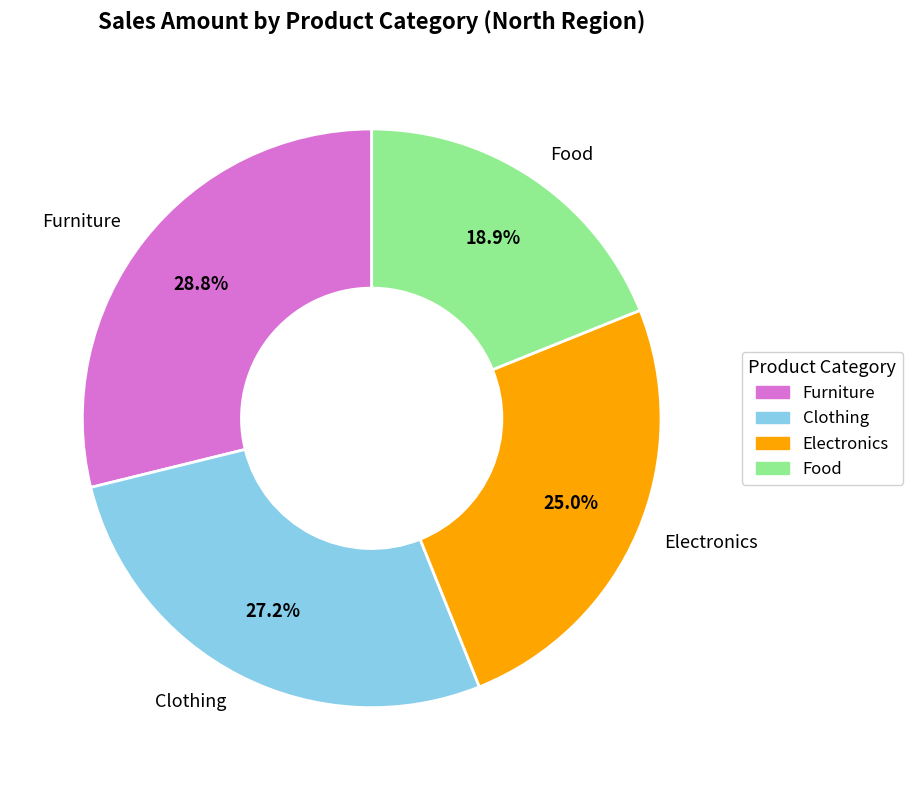

What percentage is the Clothing slice, to the nearest percent?

27%